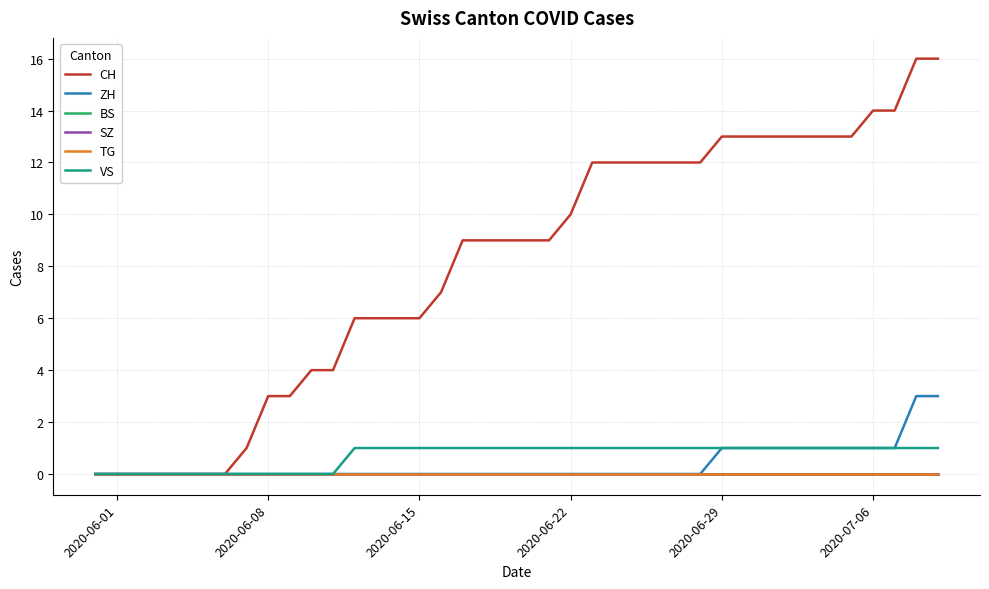

Does the chart have visible grid lines?

Yes